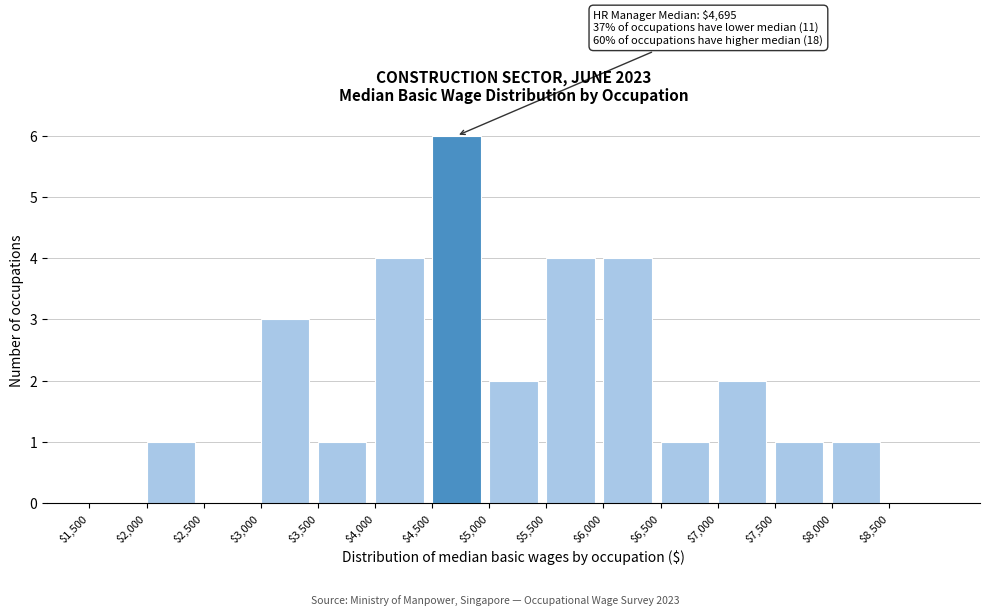

Over which range of the x-axis is the bar tallest?

4500 to 5000